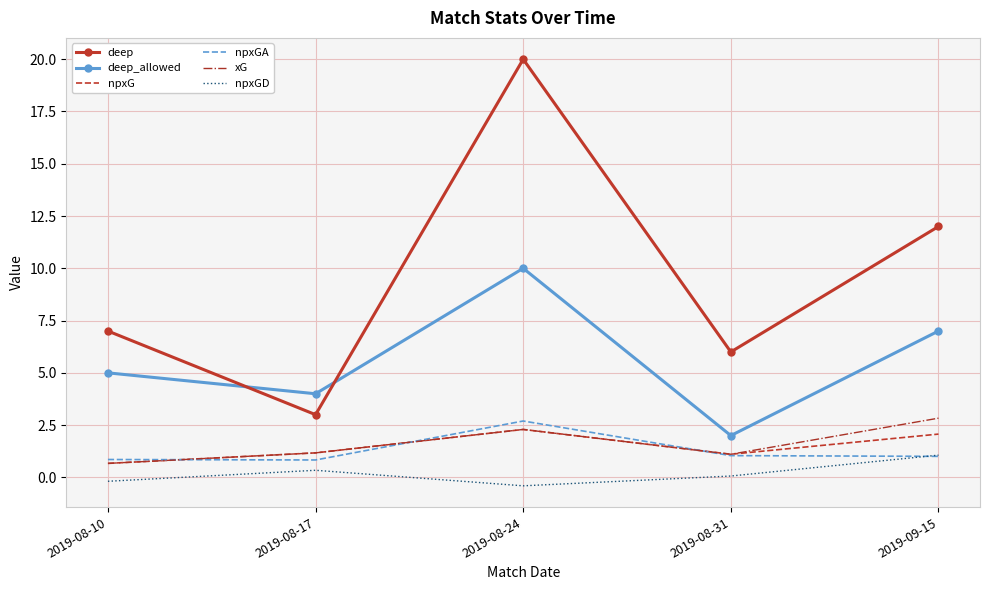

At which category is the sum across all series the highest?

2019-08-24